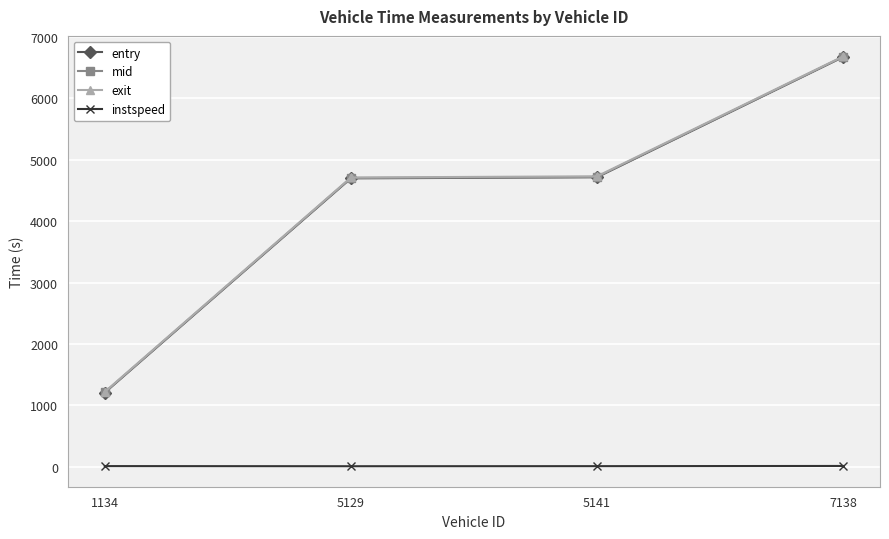

At how many categories does at least one series exceed 4973?

1